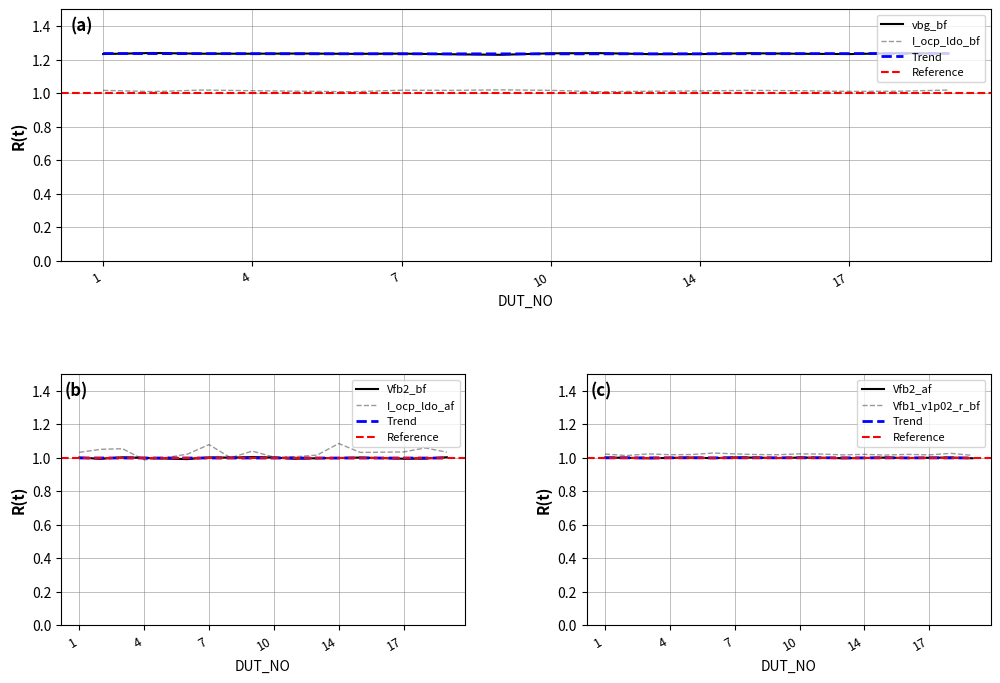

Where is the first local maximum for Vfb2_af?

5